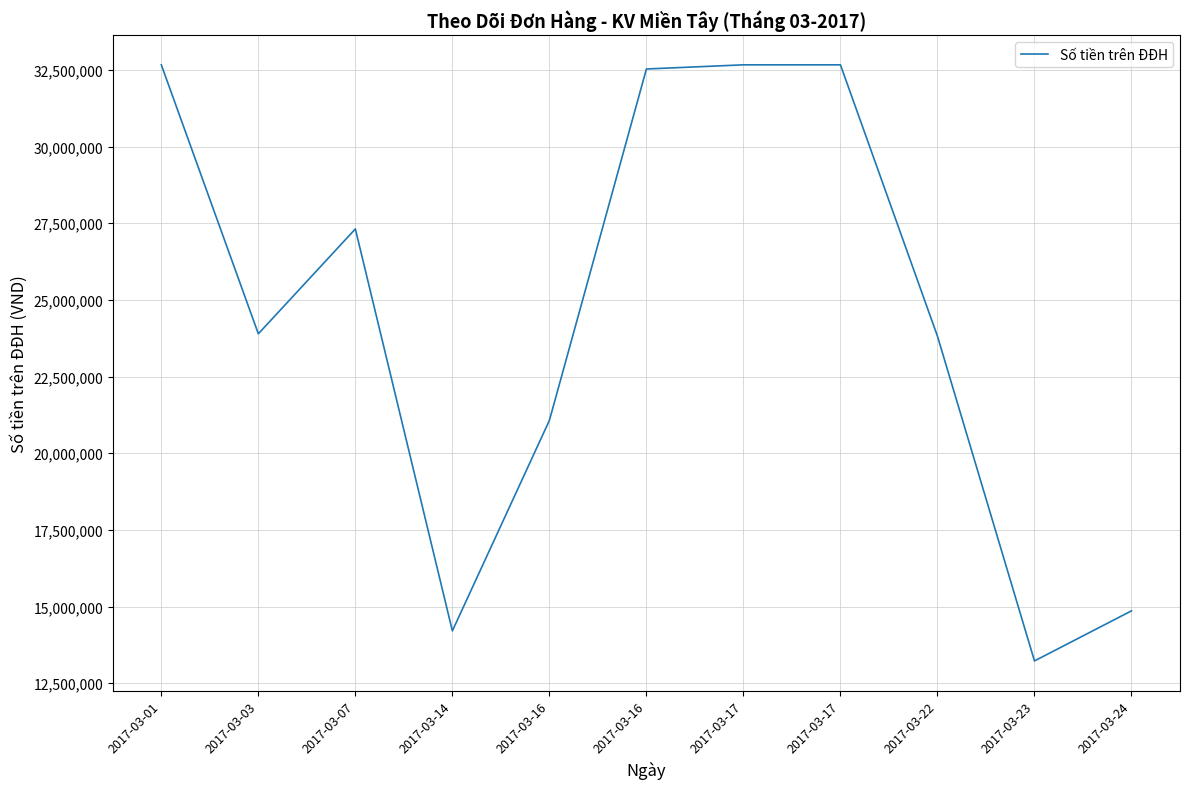

List the labels in order of value, smallest first.

2017-03-23, 2017-03-14, 2017-03-24, 2017-03-16, 2017-03-22, 2017-03-03, 2017-03-07, 2017-03-16, 2017-03-01, 2017-03-17, 2017-03-17